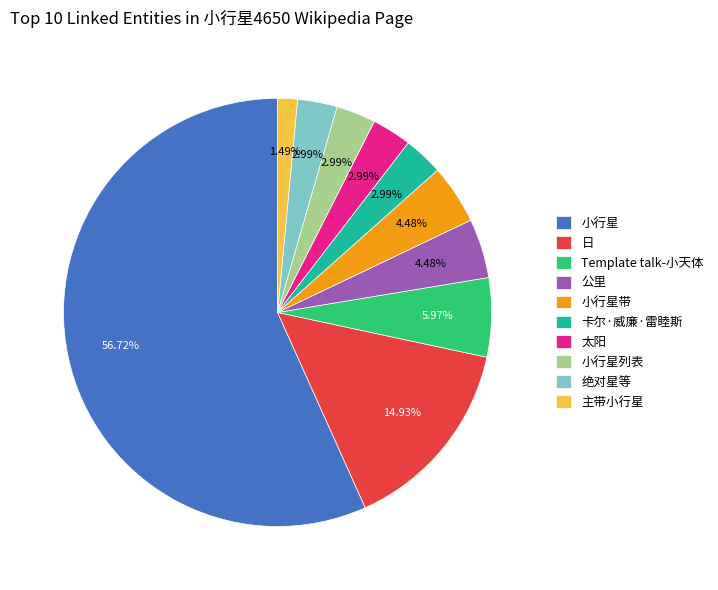

How many segments does this pie chart have?

10